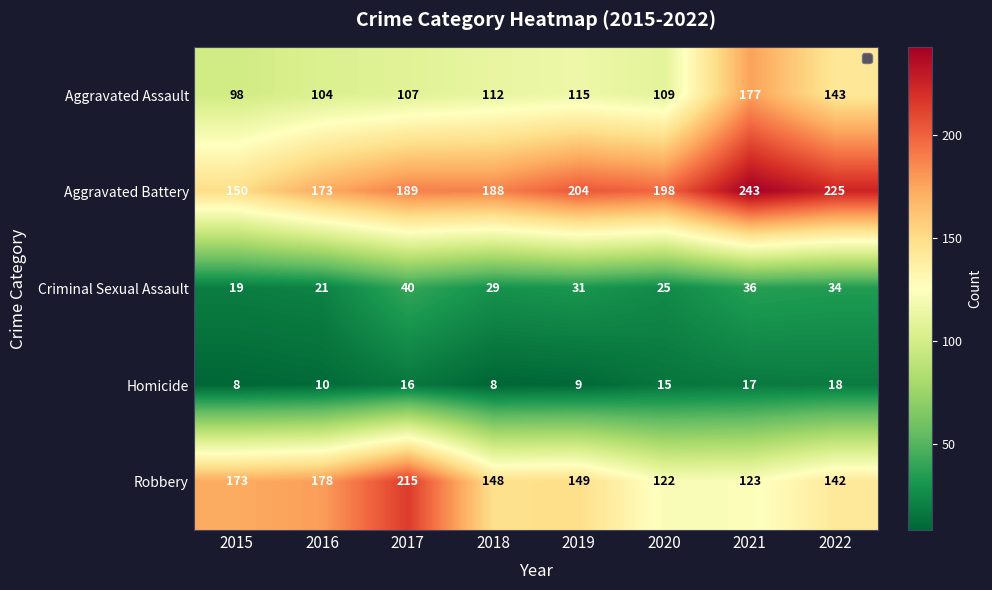

What is the difference between the Robbery values at 2017 and 2016?

37